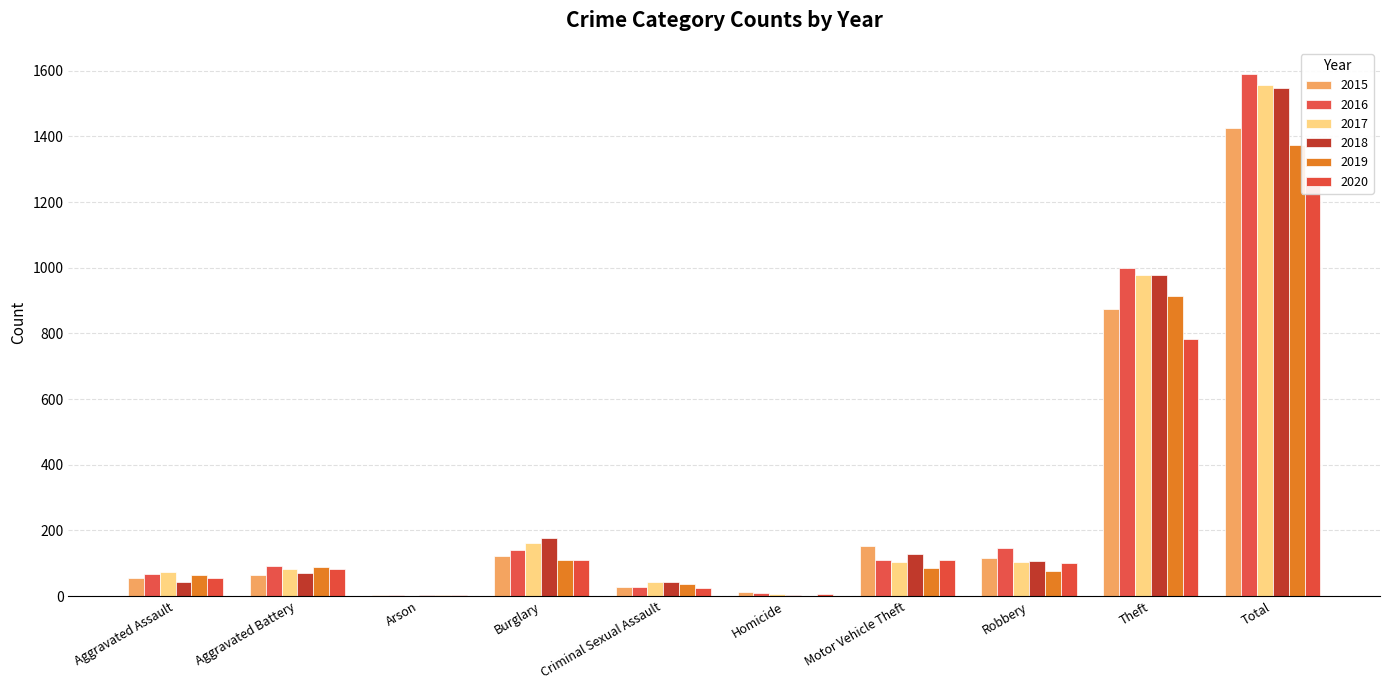

Reading right to left, list all the values displayed in this chart.

2015: Total=1425	Theft=874	Robbery=117	Motor Vehicle Theft=152	Homicide=13	Criminal Sexual Assault=28	Burglary=121	Arson=2	Aggravated Battery=64	Aggravated Assault=54
2016: Total=1590	Theft=999	Robbery=145	Motor Vehicle Theft=110	Homicide=8	Criminal Sexual Assault=28	Burglary=139	Arson=2	Aggravated Battery=93	Aggravated Assault=66
2017: Total=1555	Theft=979	Robbery=105	Motor Vehicle Theft=104	Homicide=5	Criminal Sexual Assault=44	Burglary=162	Arson=1	Aggravated Battery=83	Aggravated Assault=72
2018: Total=1548	Theft=977	Robbery=107	Motor Vehicle Theft=127	Homicide=2	Criminal Sexual Assault=43	Burglary=176	Arson=3	Aggravated Battery=70	Aggravated Assault=43
2019: Total=1374	Theft=914	Robbery=75	Motor Vehicle Theft=84	Homicide=0	Criminal Sexual Assault=36	Burglary=110	Arson=2	Aggravated Battery=88	Aggravated Assault=65
2020: Total=1278	Theft=783	Robbery=102	Motor Vehicle Theft=109	Homicide=6	Criminal Sexual Assault=26	Burglary=110	Arson=4	Aggravated Battery=82	Aggravated Assault=56